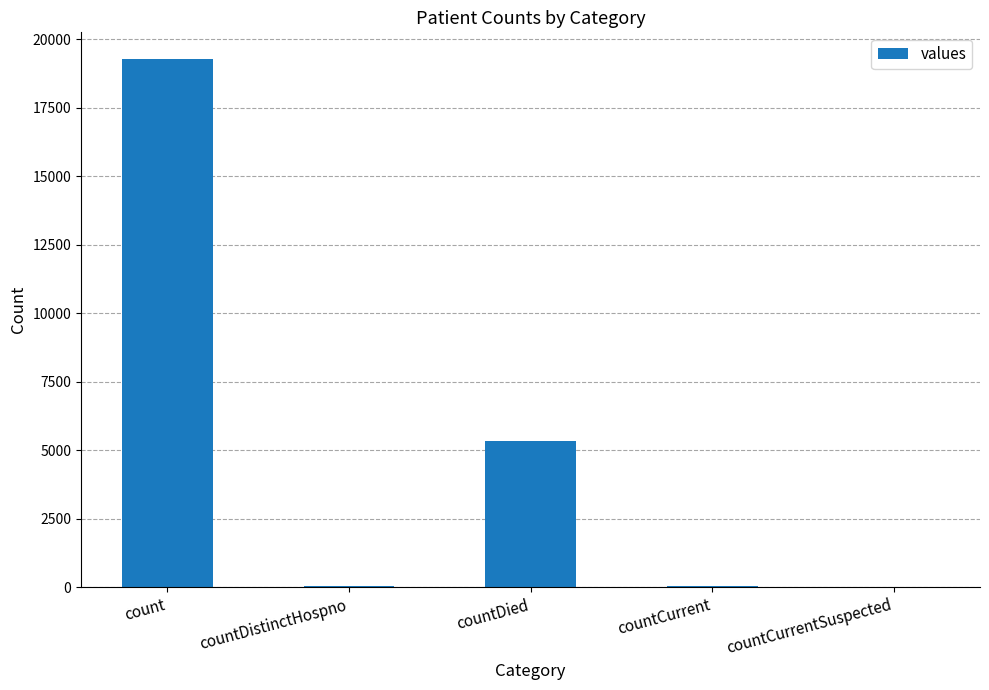

At which label is the value closest to 9643?

countDied